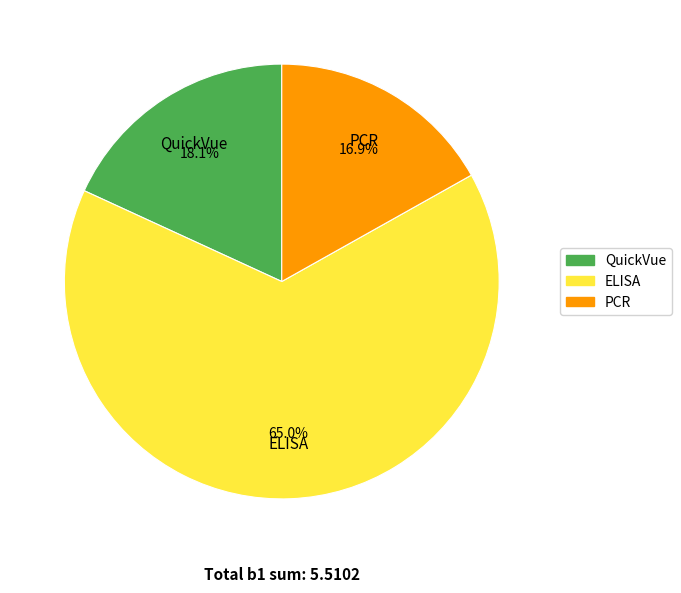

Rank the categories by value from lowest to highest.

PCR, QuickVue, ELISA